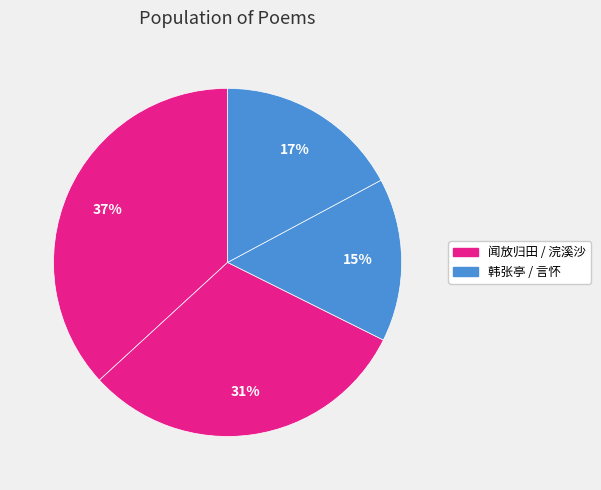

To the nearest percent, what is the difference between the largest and smallest slice percentages?

22%